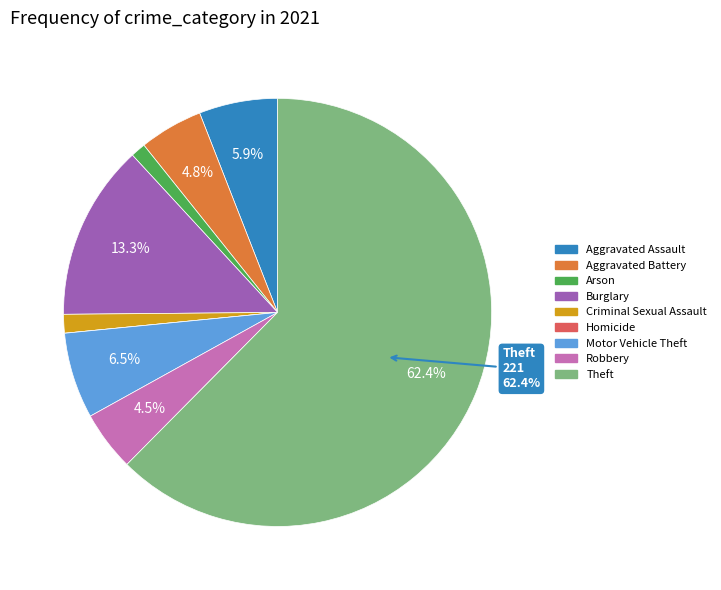

How much of the chart is everything except Motor Vehicle Theft?

93.5%